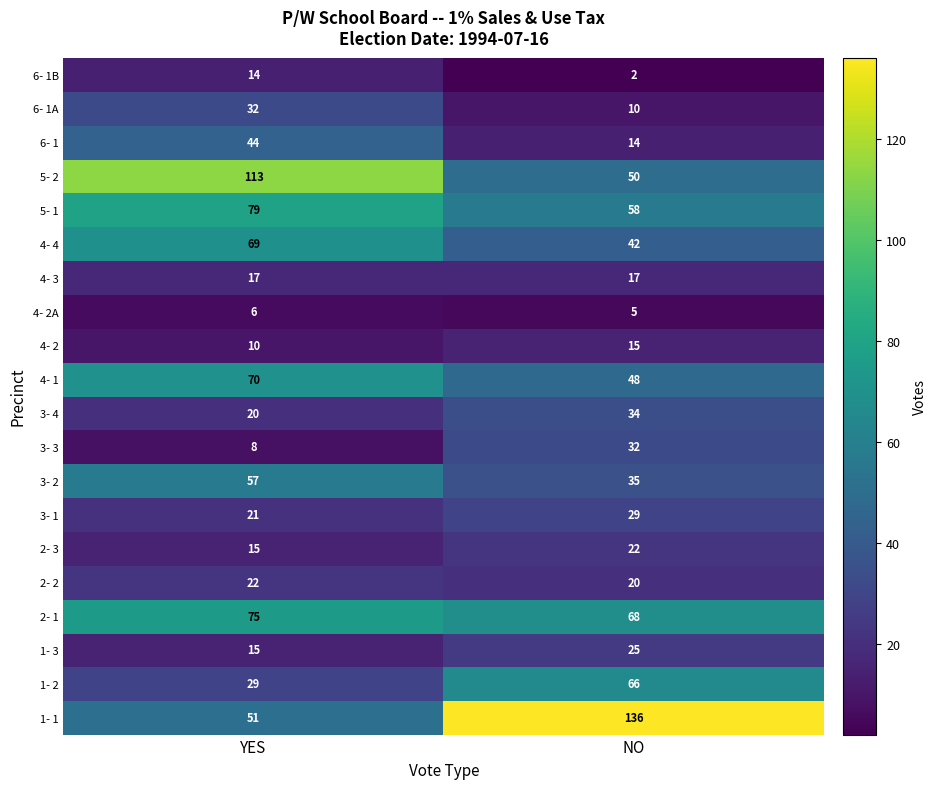

What is the maximum value shown in the chart?

136